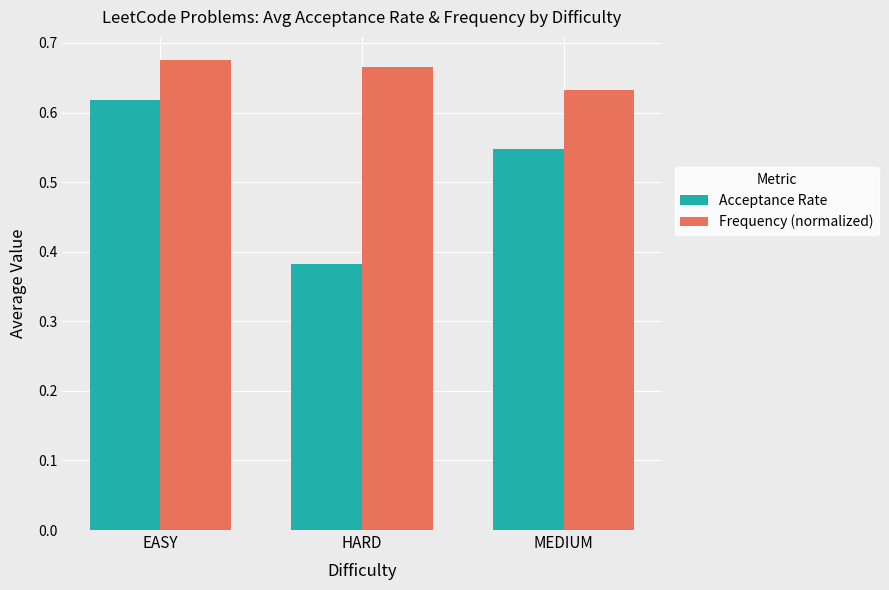

How many Frequency (normalized) values are between 0 and 1?

3